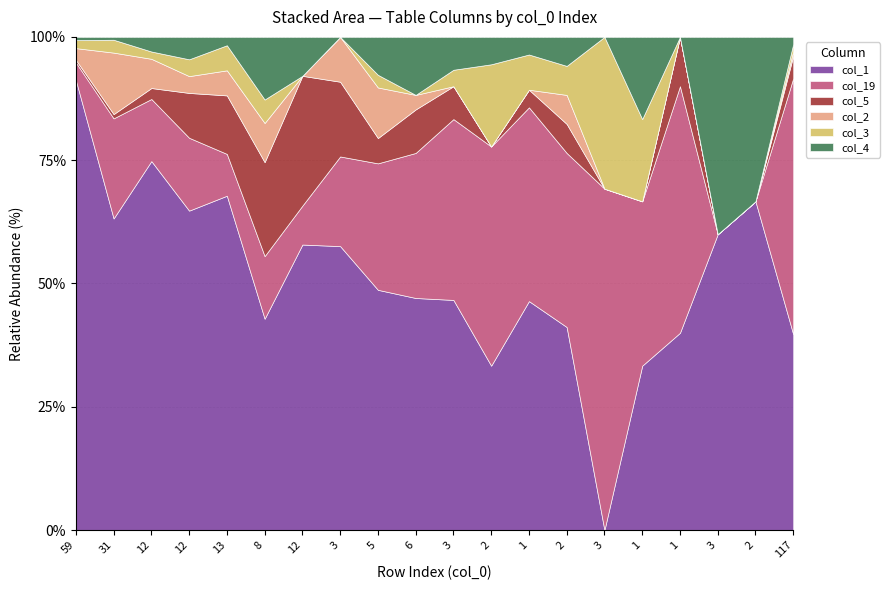

True or false: col_19 has a value of 17 at 12.

True